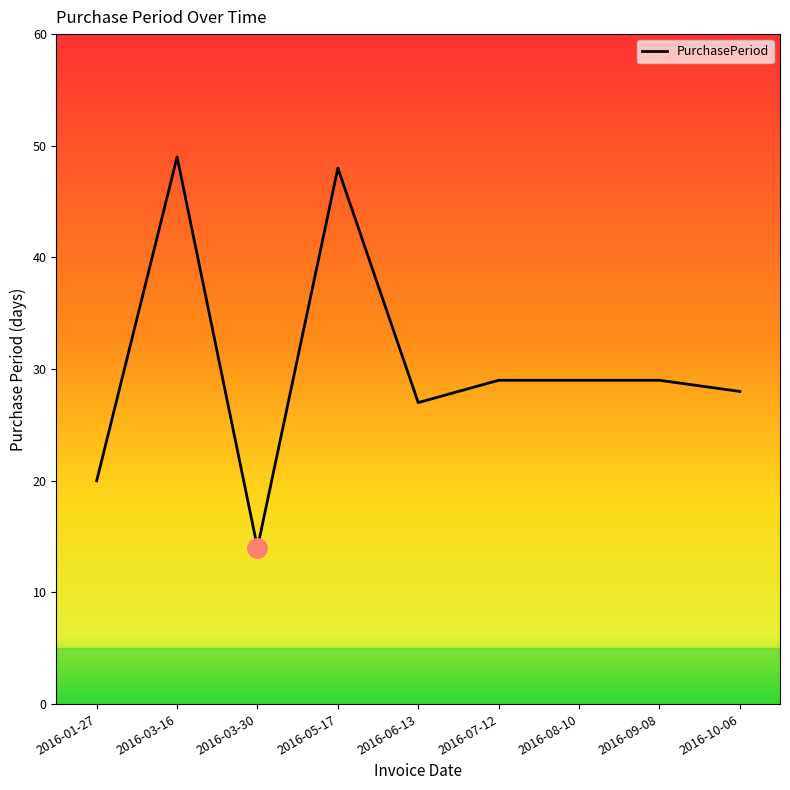

Reading left to right, list all the values displayed in this chart.

20	49	14	48	27	29	29	29	28